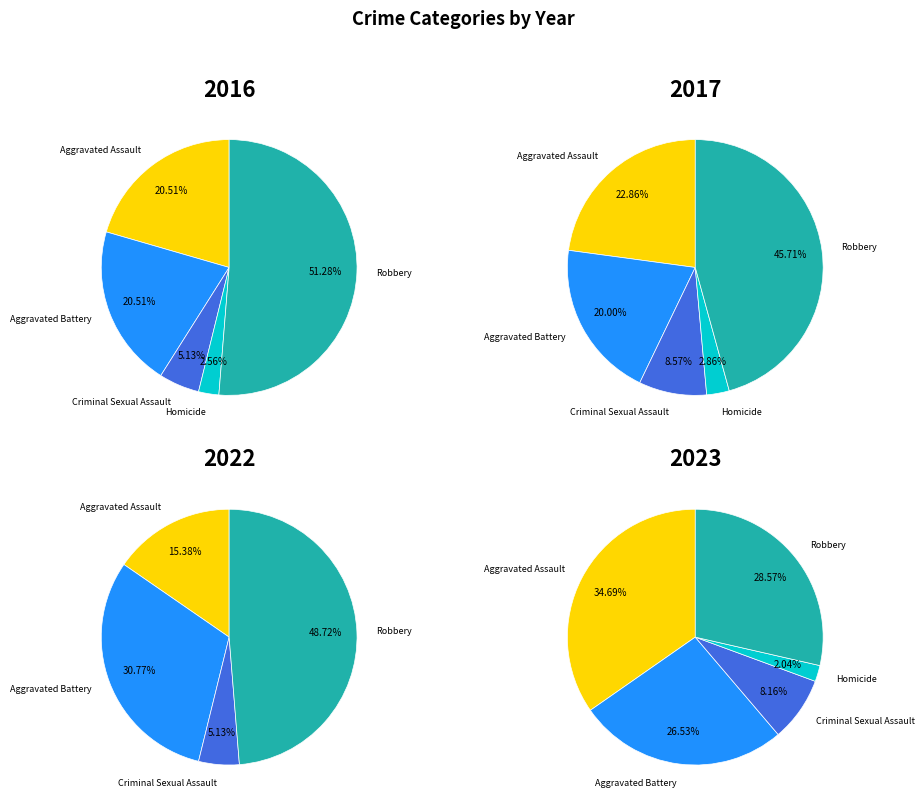

The 9 slice represents 4% of the pie. True or false?

False